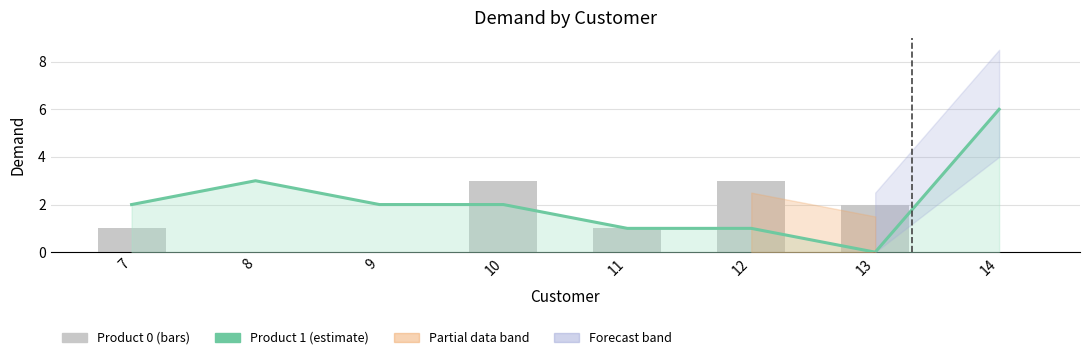

What is the difference between the Product 1 values at 9 and 11?

1